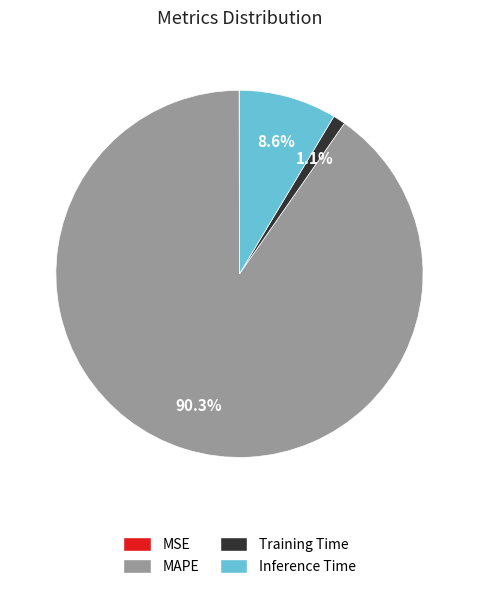

Which category has the biggest portion of the pie?

MAPE